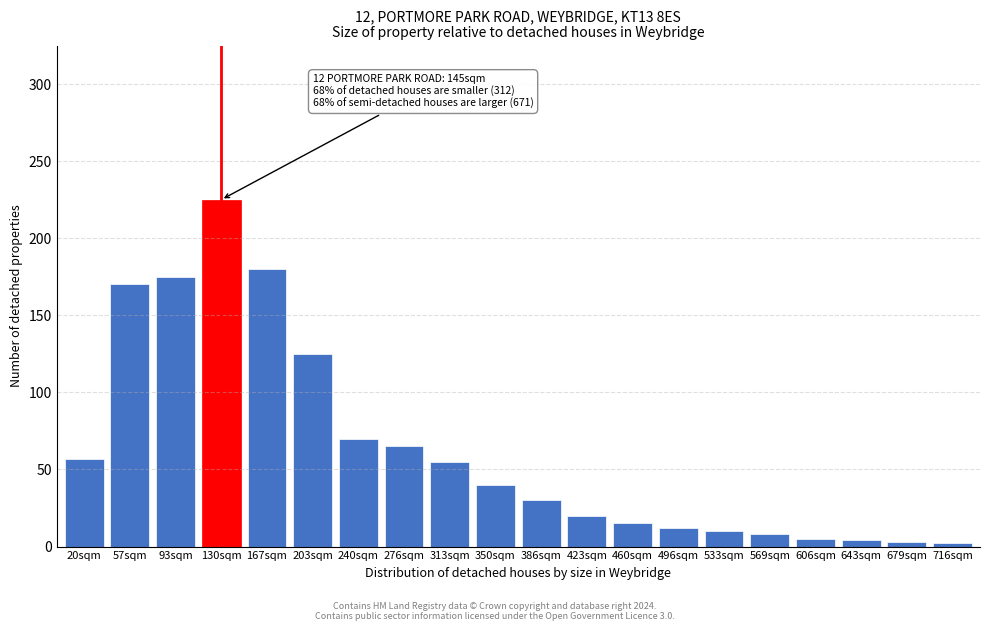

What is the ratio of the value at 423sqm to the value at 569sqm?

2.5